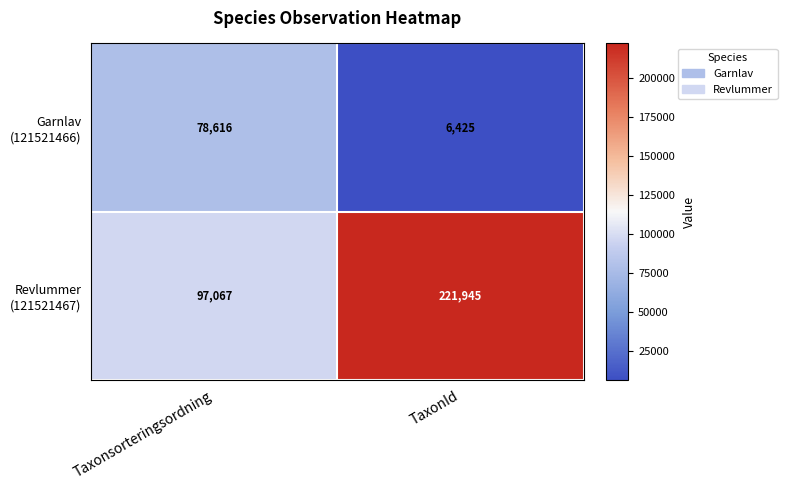

What is the greatest value displayed?

221945